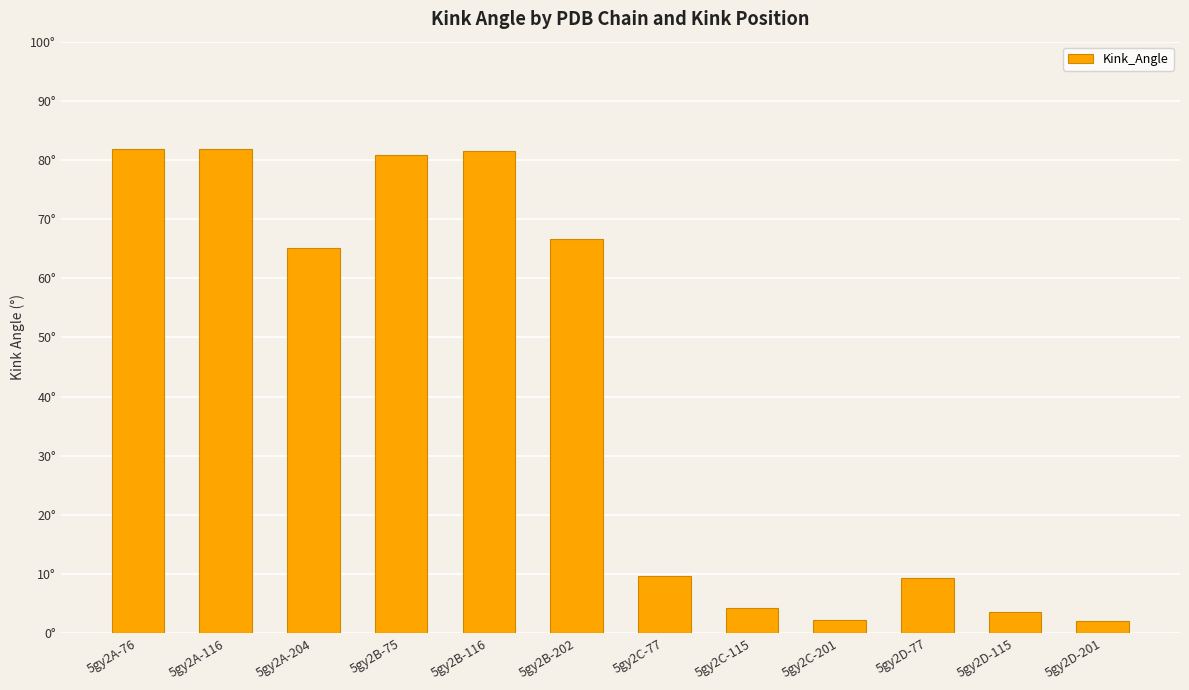

Where is the data nearest to the value 41?

5gy2A-204